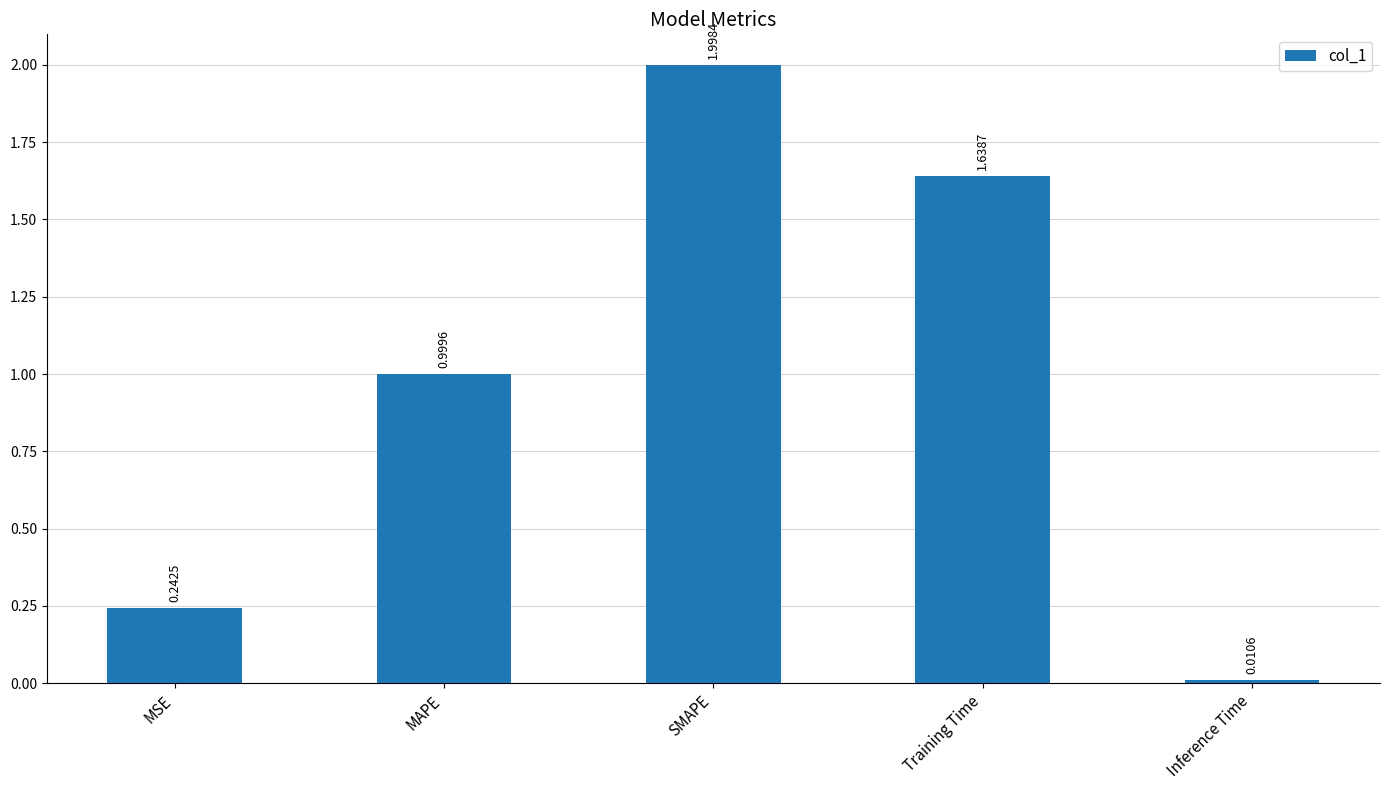

Count the number of categories in the chart.

5